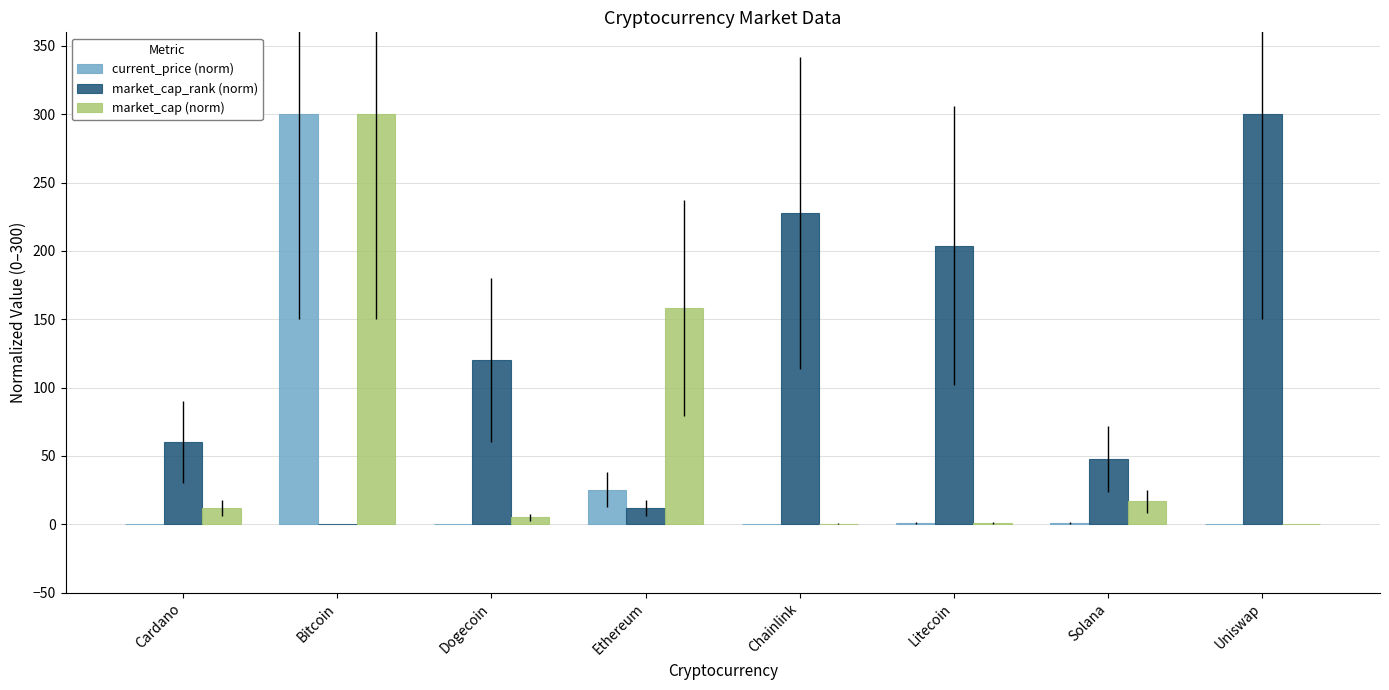

How many distinct data groups are displayed?

3